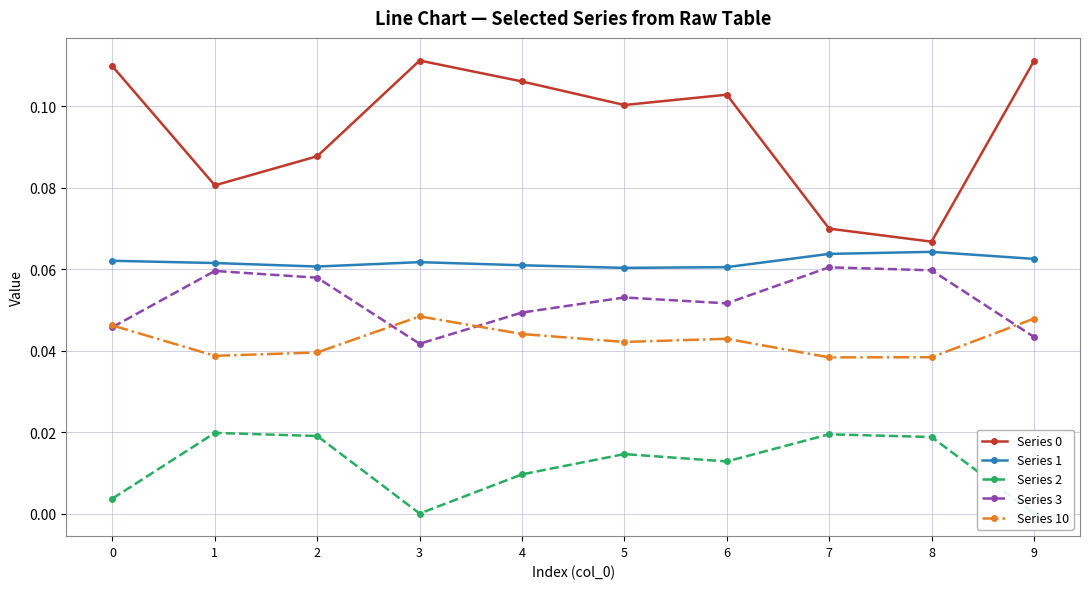

Is the value of Series 3 at 1 greater than the value of Series 0 at 3?

No